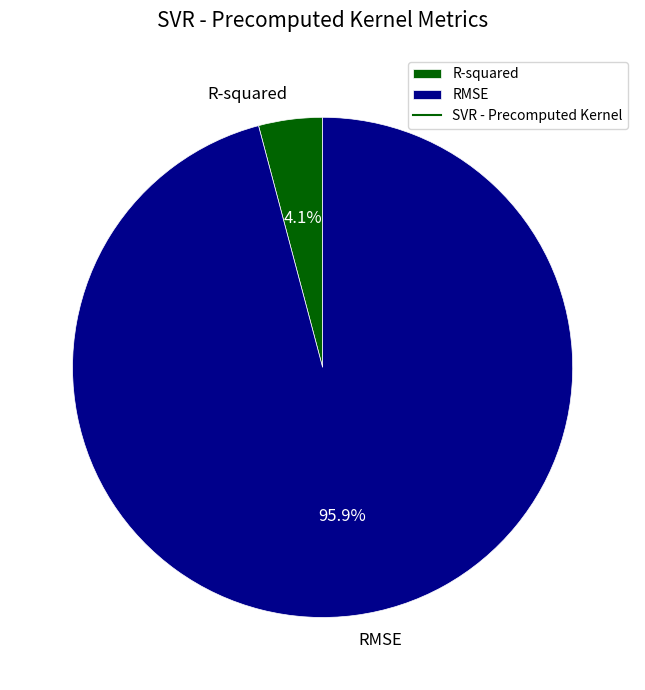

What is the largest slice in the pie chart?

RMSE